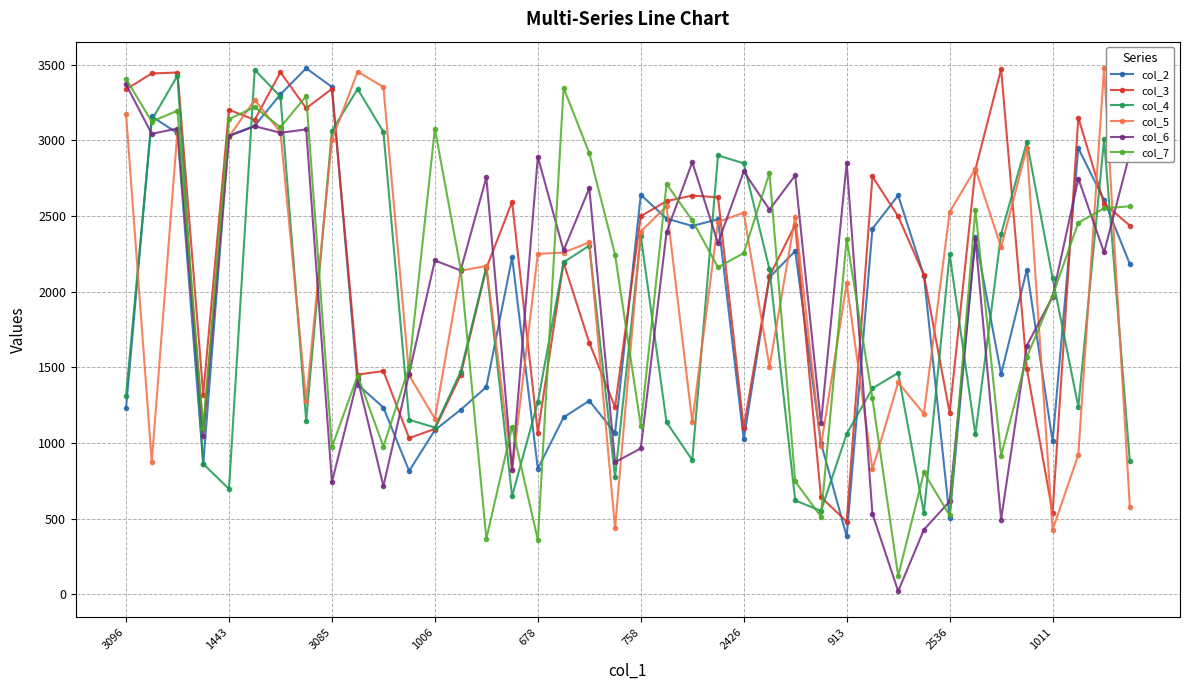

Which series has the largest total across all categories?

col_3